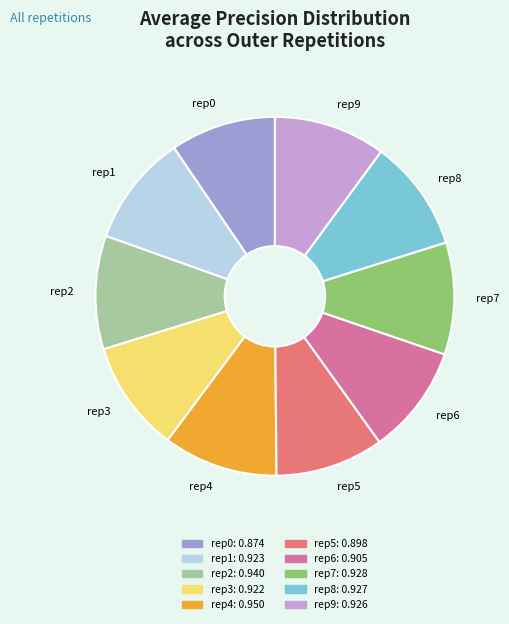

True or false: rep0 accounts for 10% of the total.

True